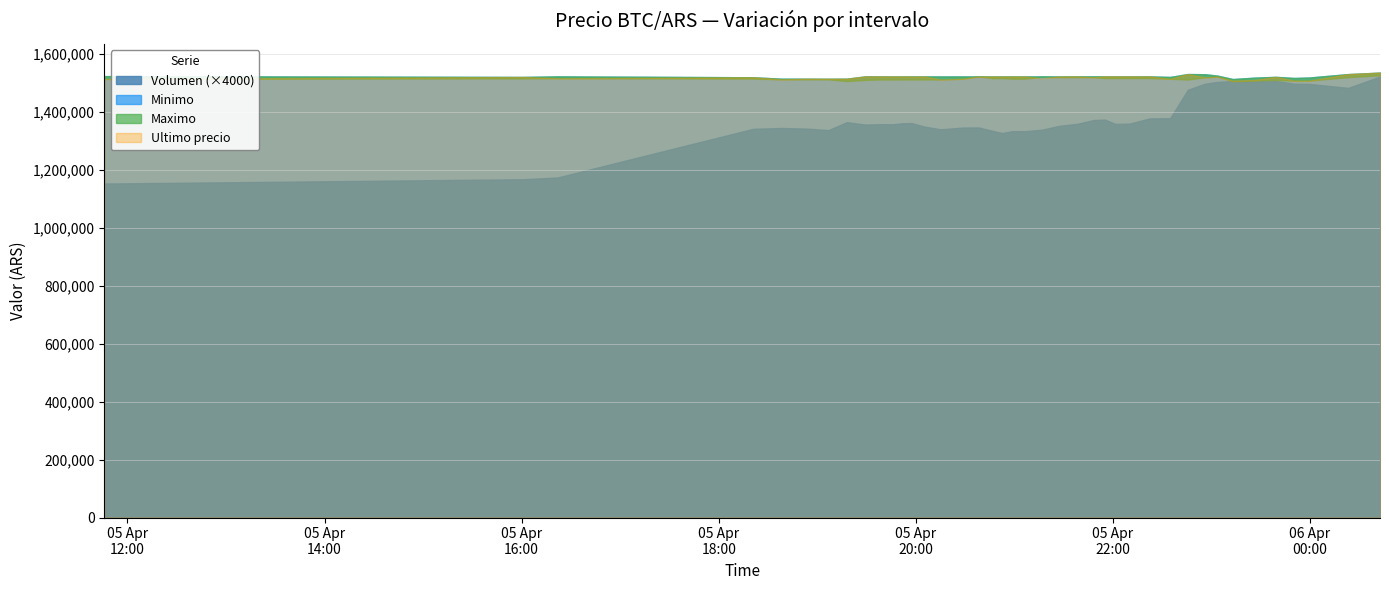

Rank the categories by Maximo value from highest to lowest.

39, 16, 32, 21, 38, 22, 23, 24, 31, 26, 27, 18, 25, 28, 17, 2, 1, 3, 19, 20, 15, 29, 0, 4, 5, 6, 11, 12, 13, 14, 9, 10, 30, 8, 35, 37, 36, 34, 7, 33